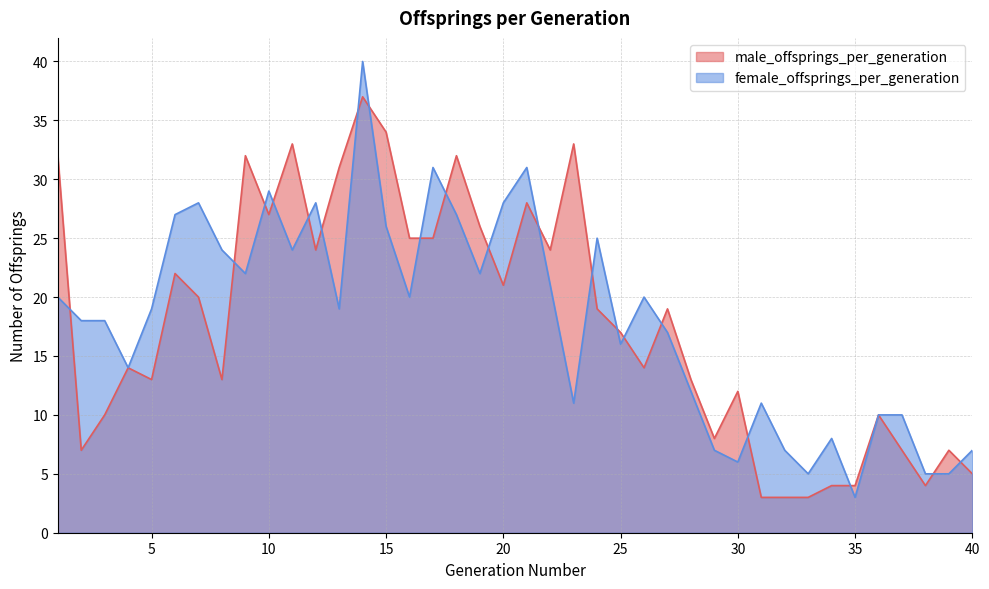

Where do male_offsprings_per_generation and female_offsprings_per_generation first cross each other?

1 and 2